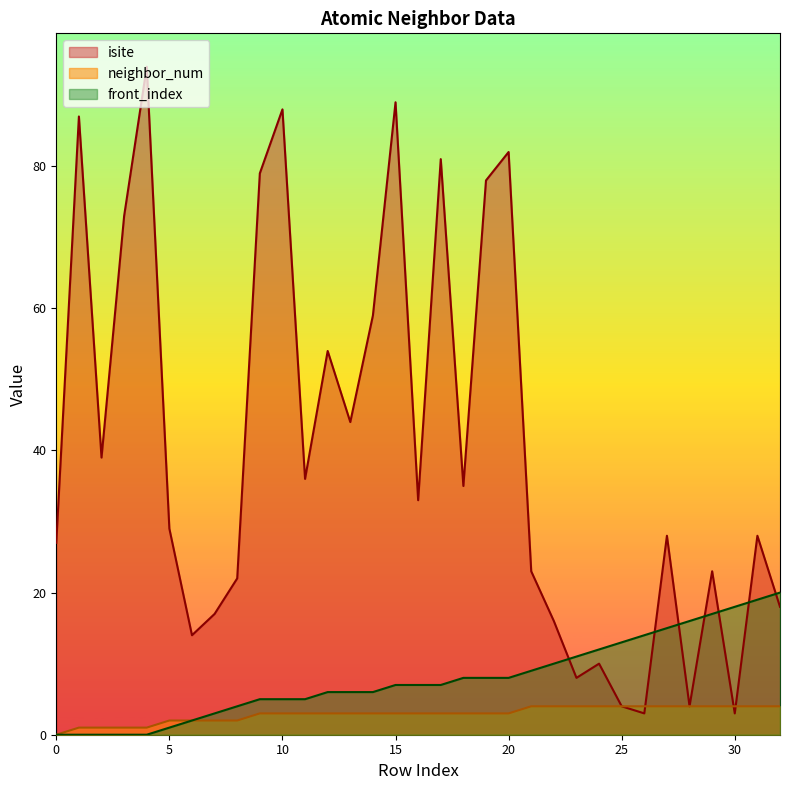

What is the value of the neighbor_num point at the 4th from the left?

1